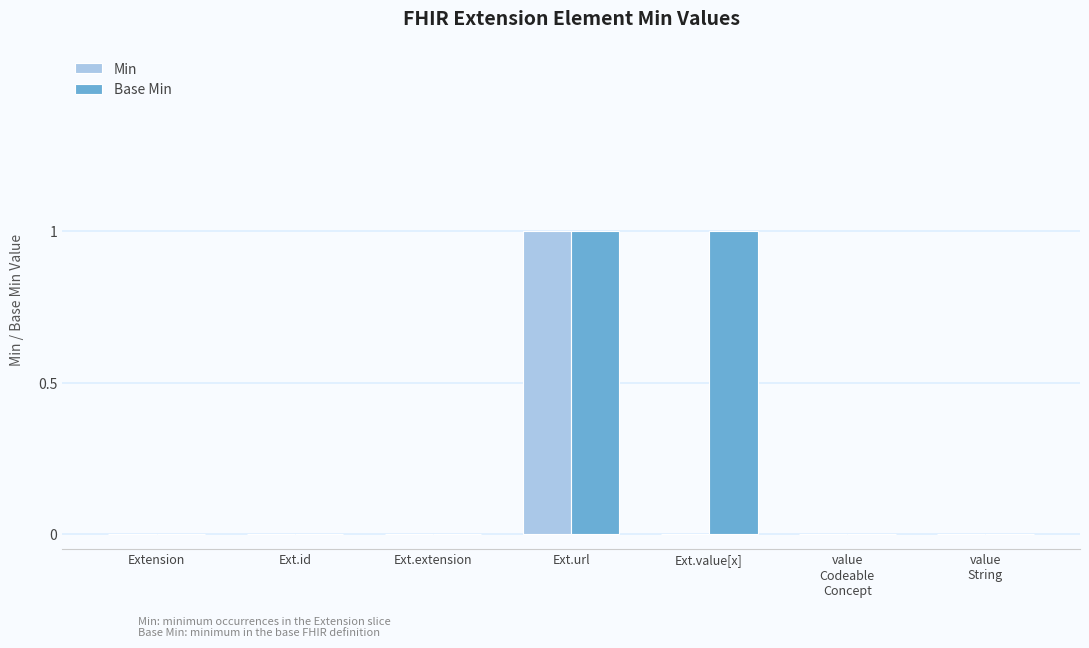

True or false: Min has a value of 0 at Ext.value[x].

True